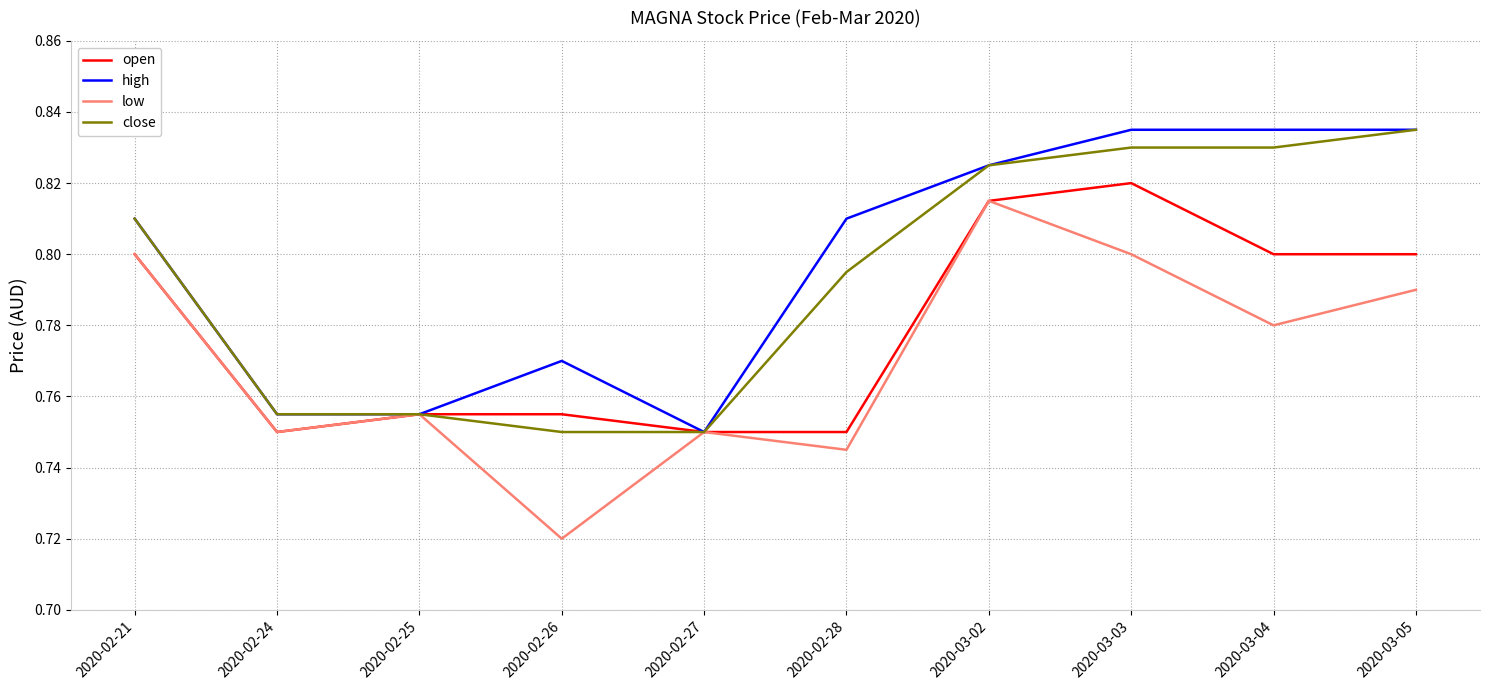

How many series are shown in this chart?

4